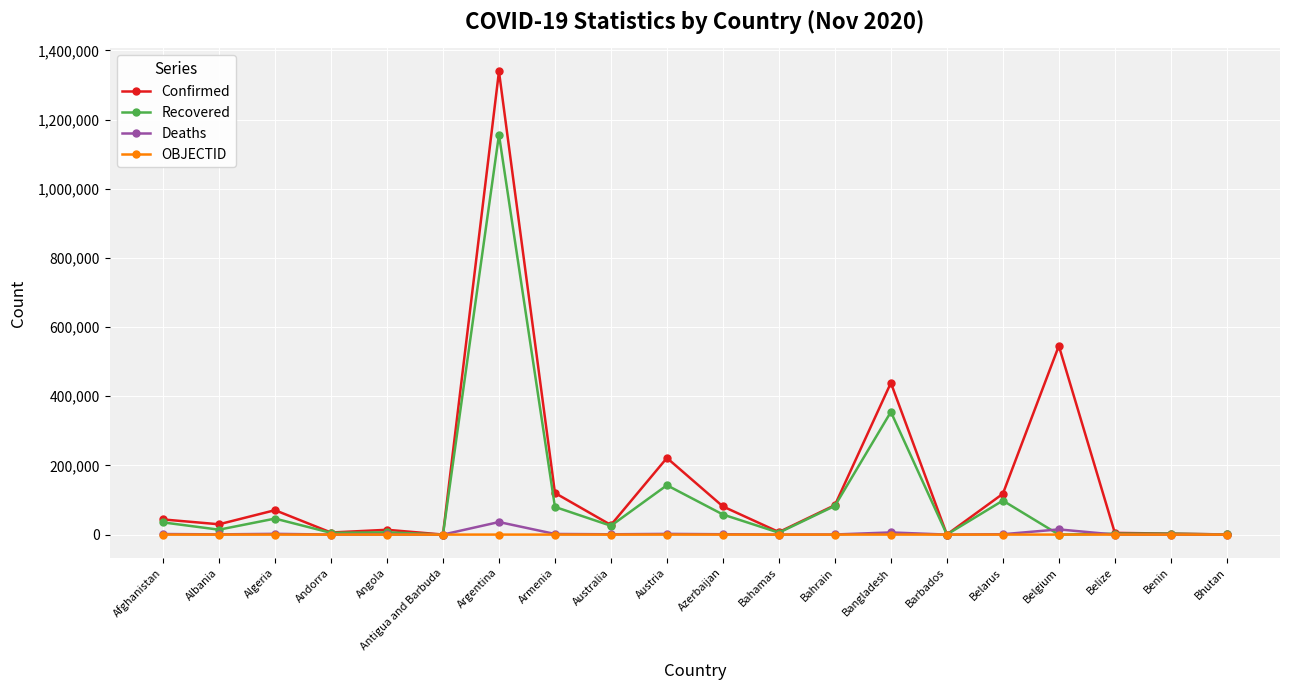

What value does the Confirmed series have at Bahrain, to the nearest 50?

85200